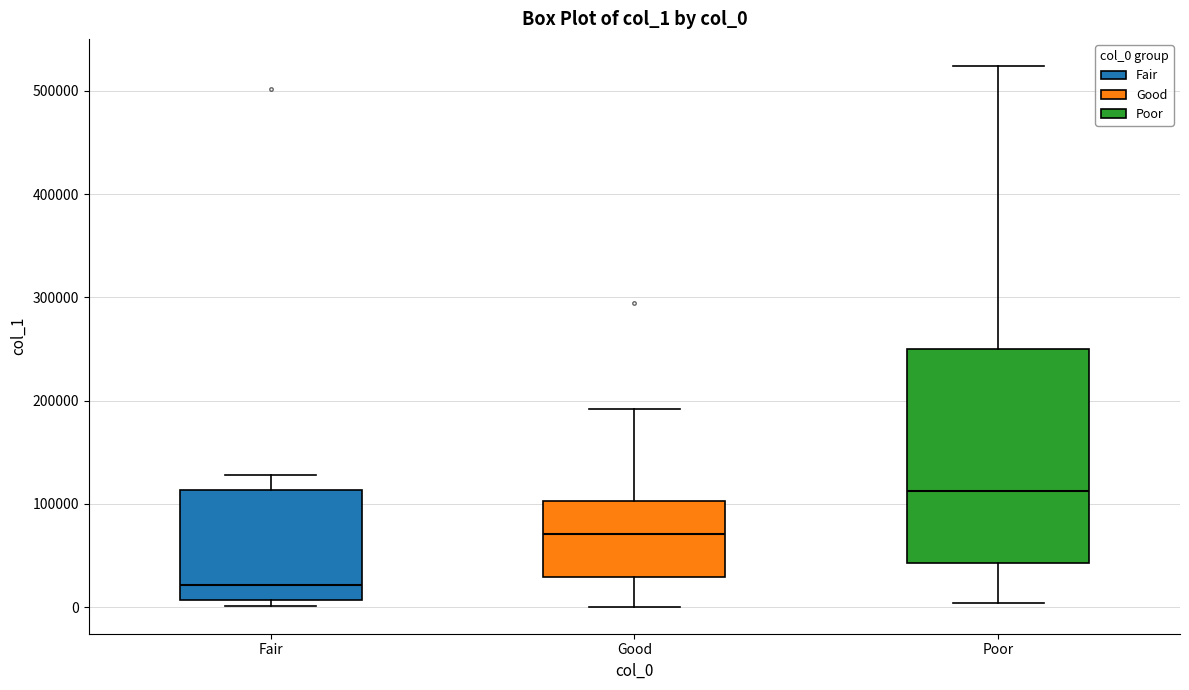

Where is the lower edge of the box for Good on the y-axis? The values are not printed on the chart, so give them approximately, as read against the axis.

30000